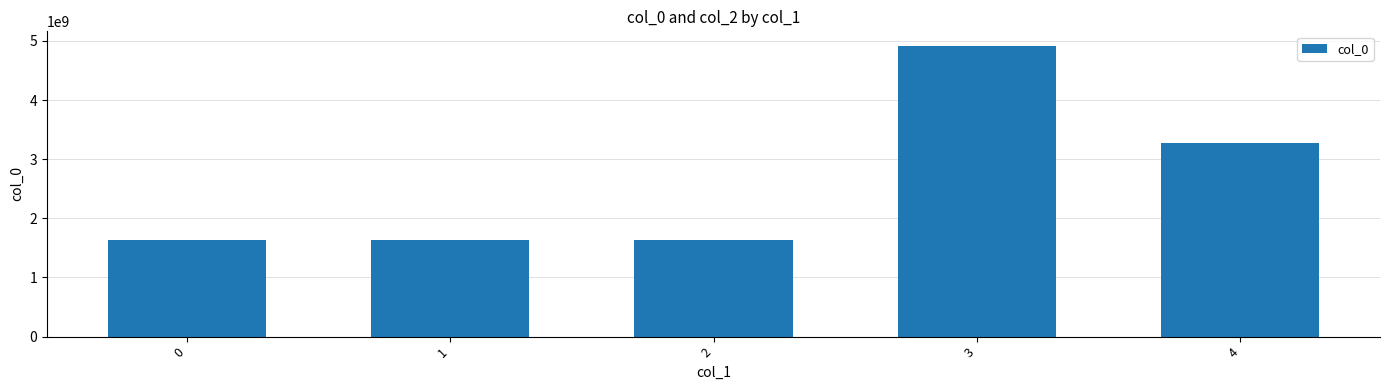

Which has a higher value, 3 or 4?

3